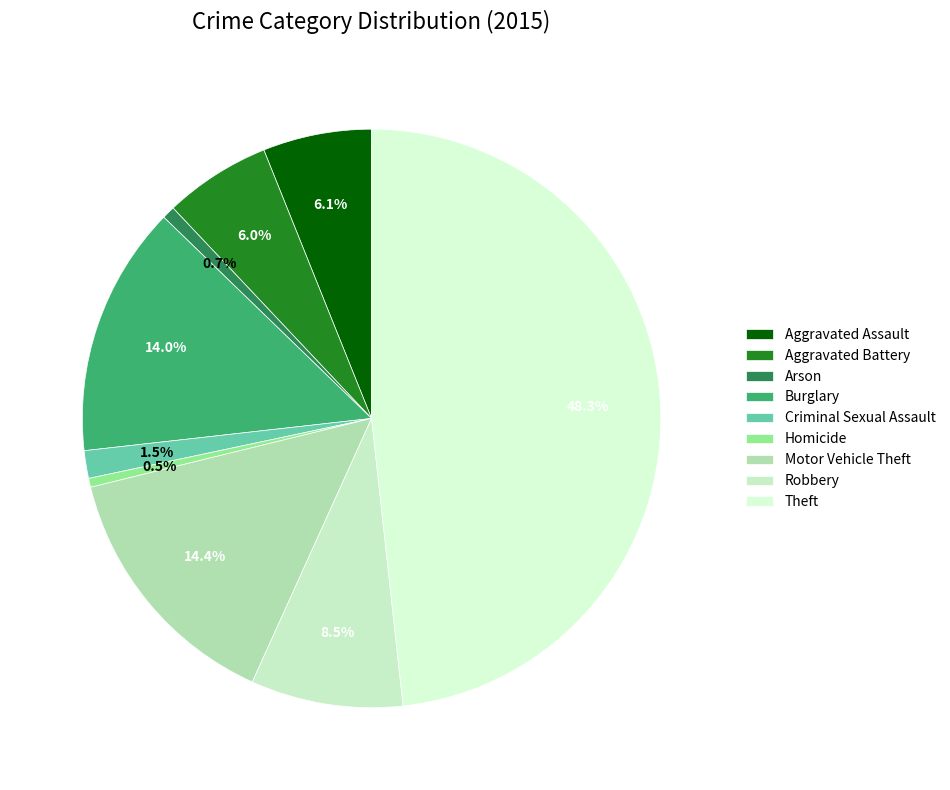

Count the number of slices in the pie.

9